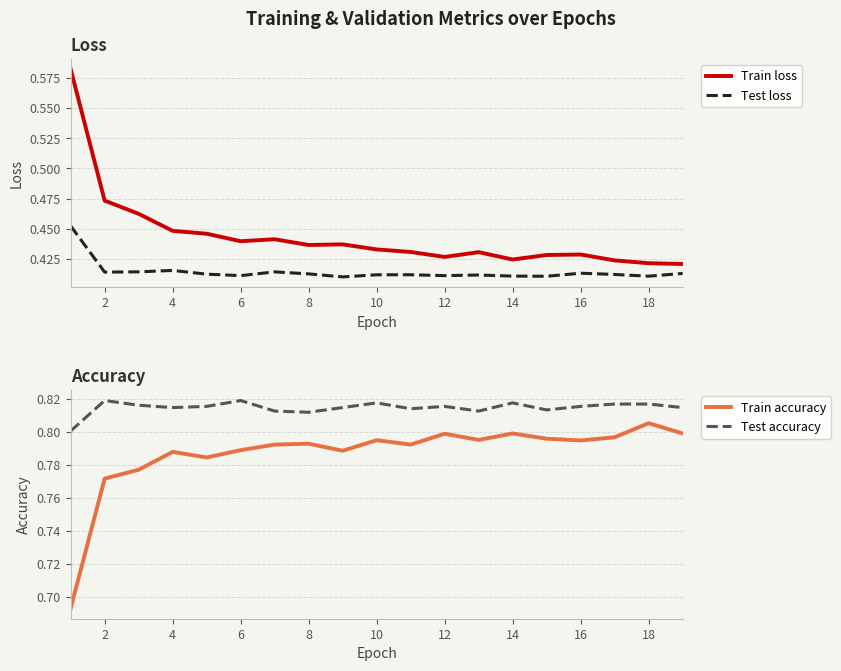

What is the sum of all Test accuracy values?

15.5